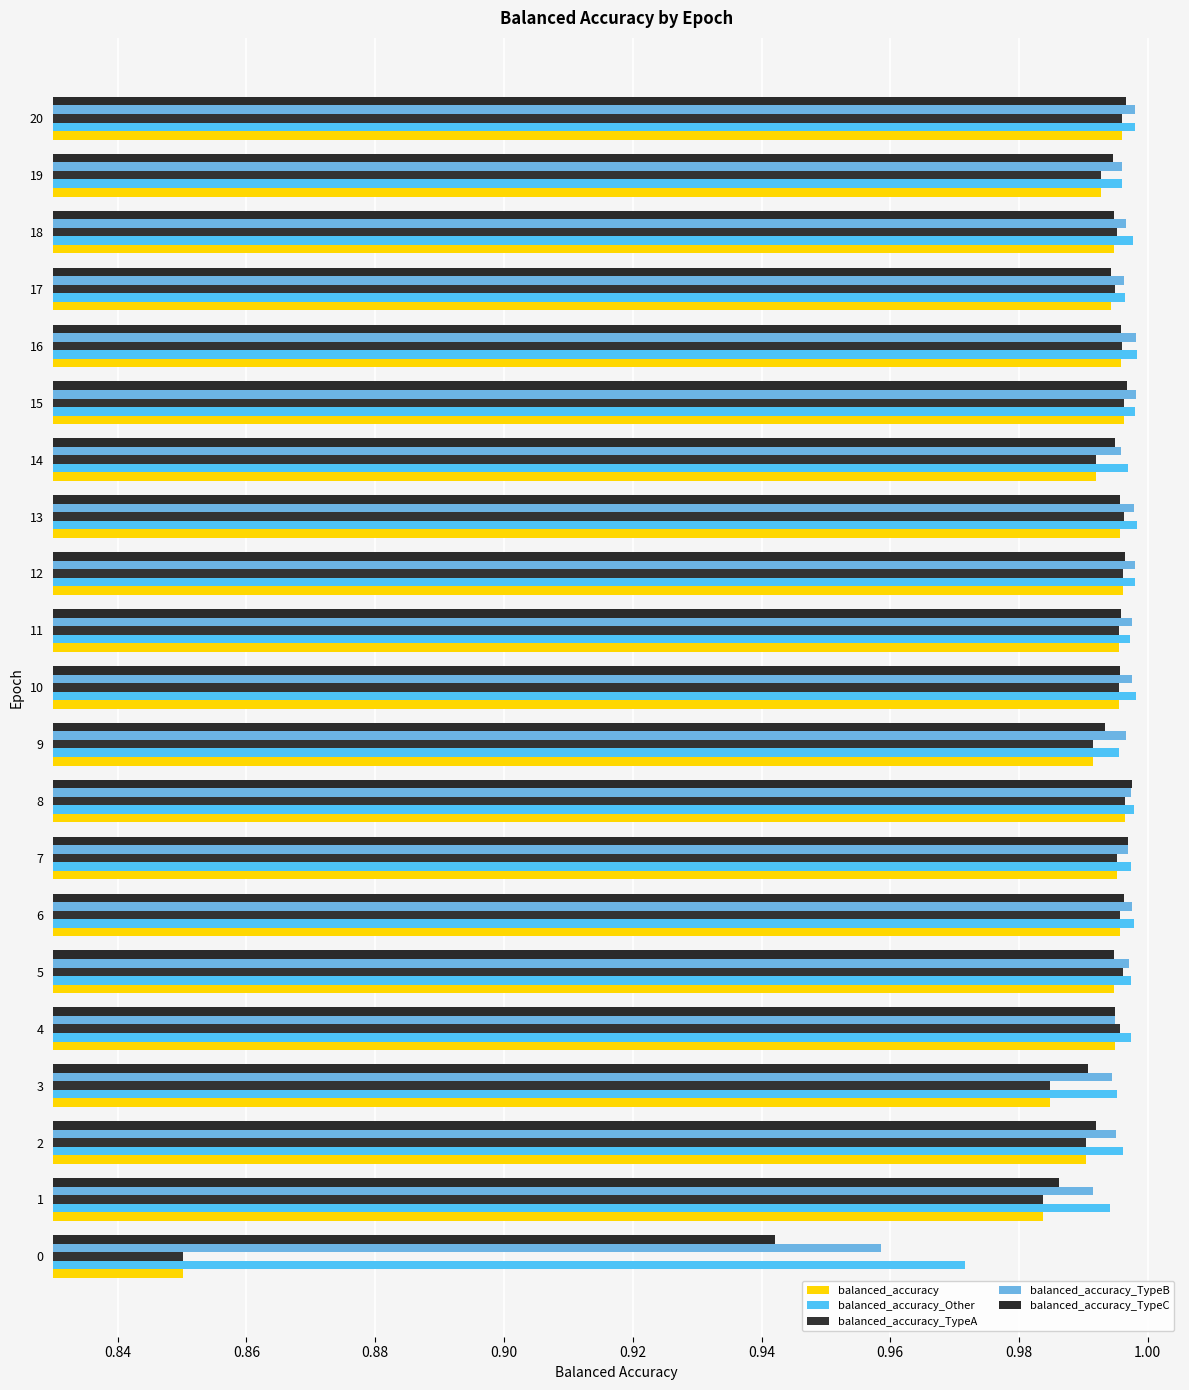

Count the number of data series in this chart.

5